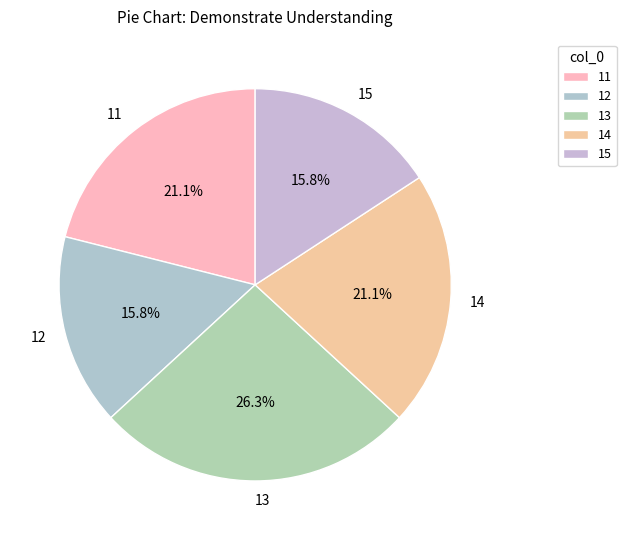

To the nearest percent, what portion does 11 represent?

21%